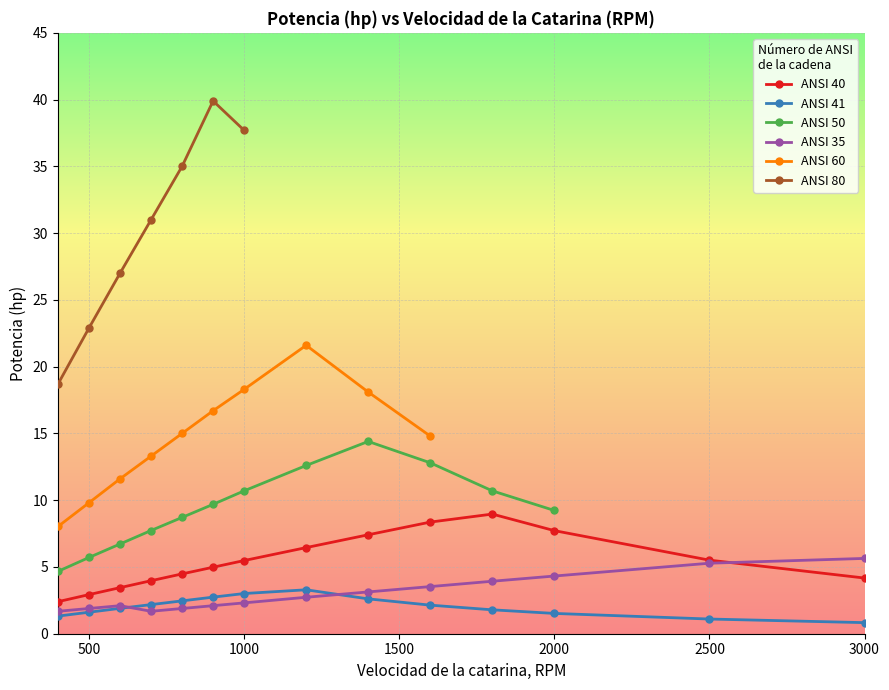

What is the sum of all values?

42.2